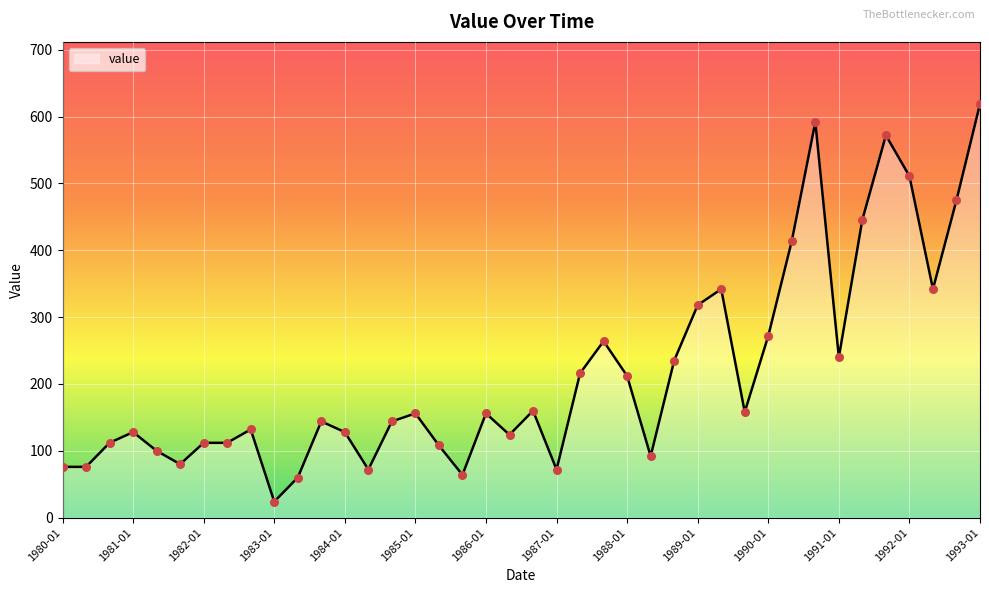

What is the difference between the maximum and minimum values?

595